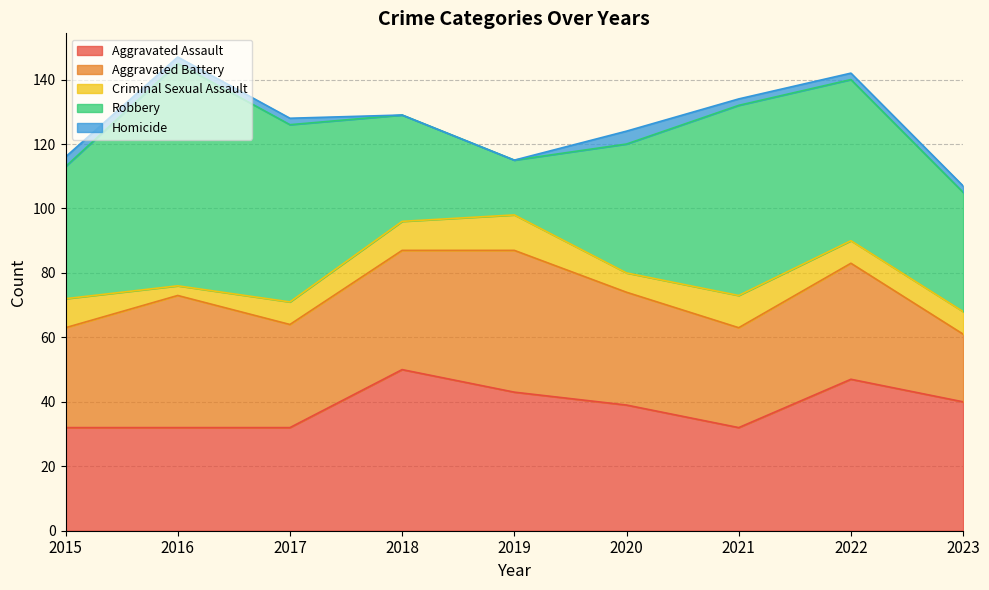

At which category is the sum across all series the highest?

2016